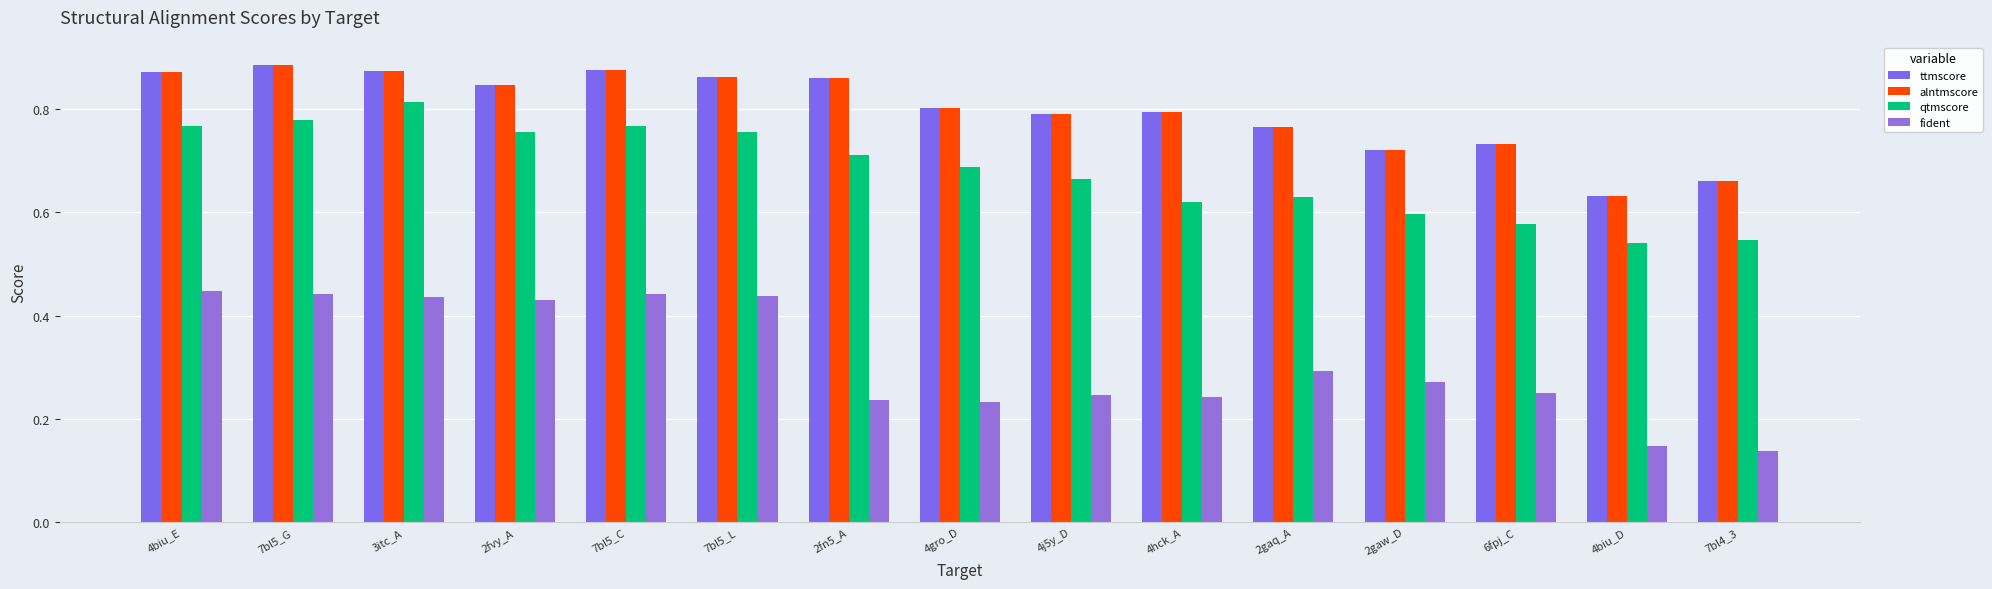

Count the number of categories in the chart.

15